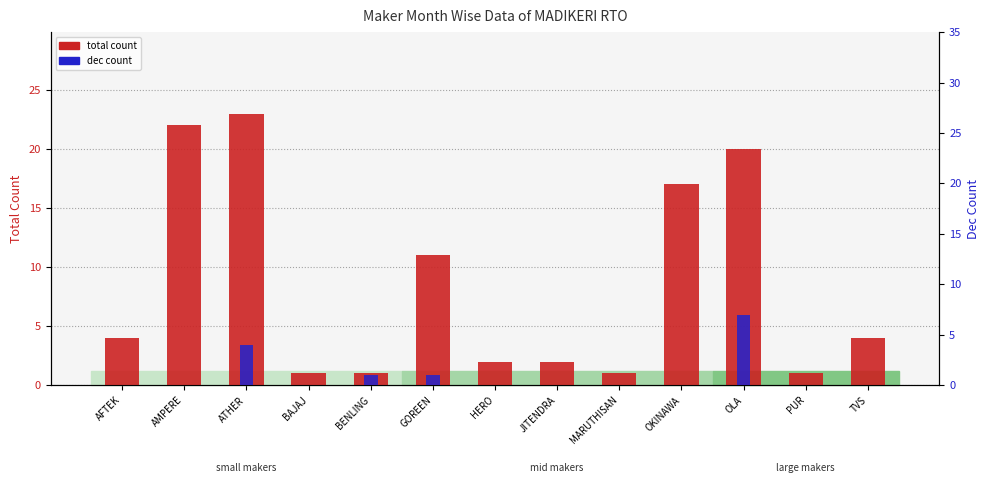

What is the label of the 3rd bar from the left?

ATHER